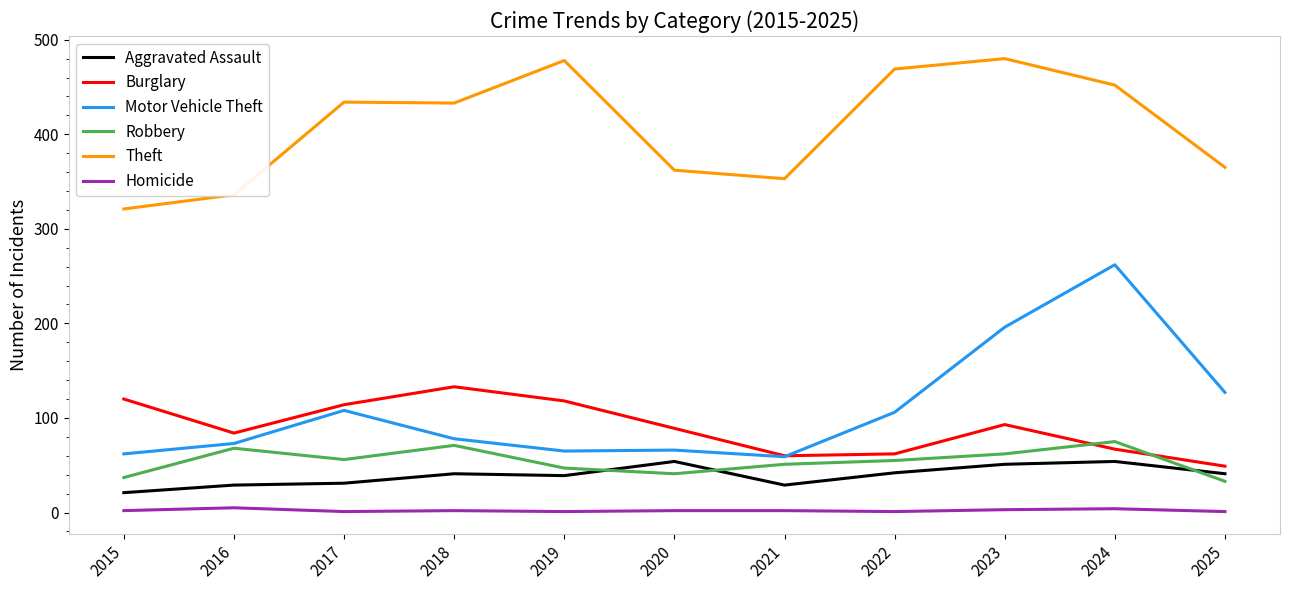

Is the value of Theft at 2021 greater than the value of Burglary at 2022?

Yes